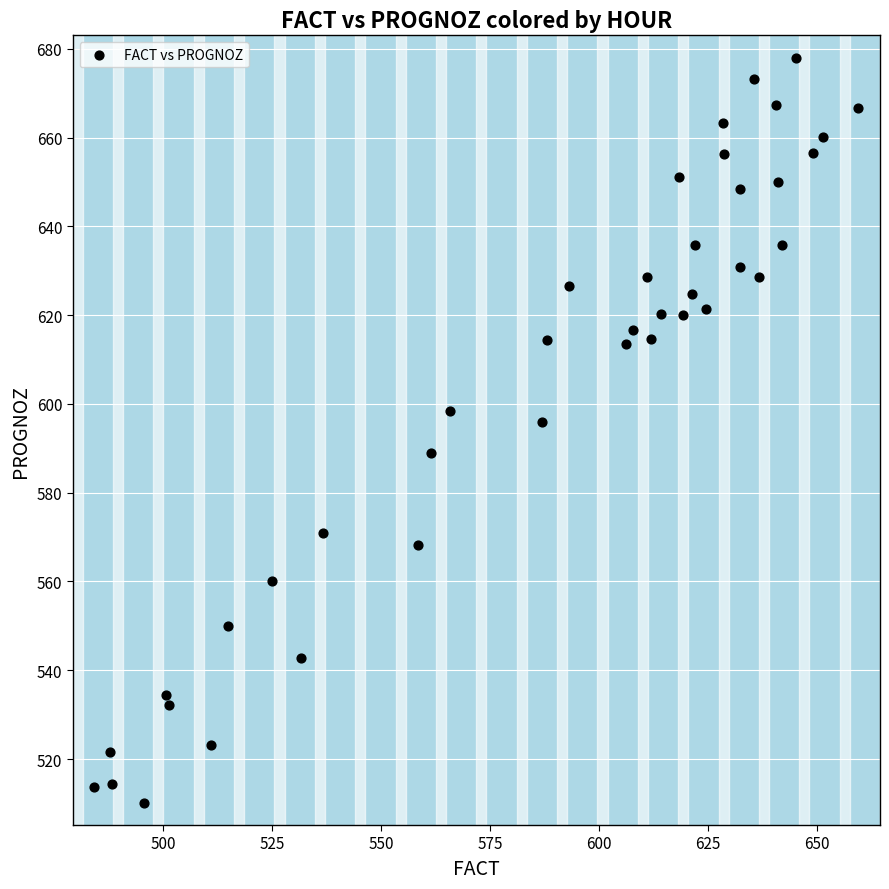

What is the range of Y values (max minus min)?

167.9